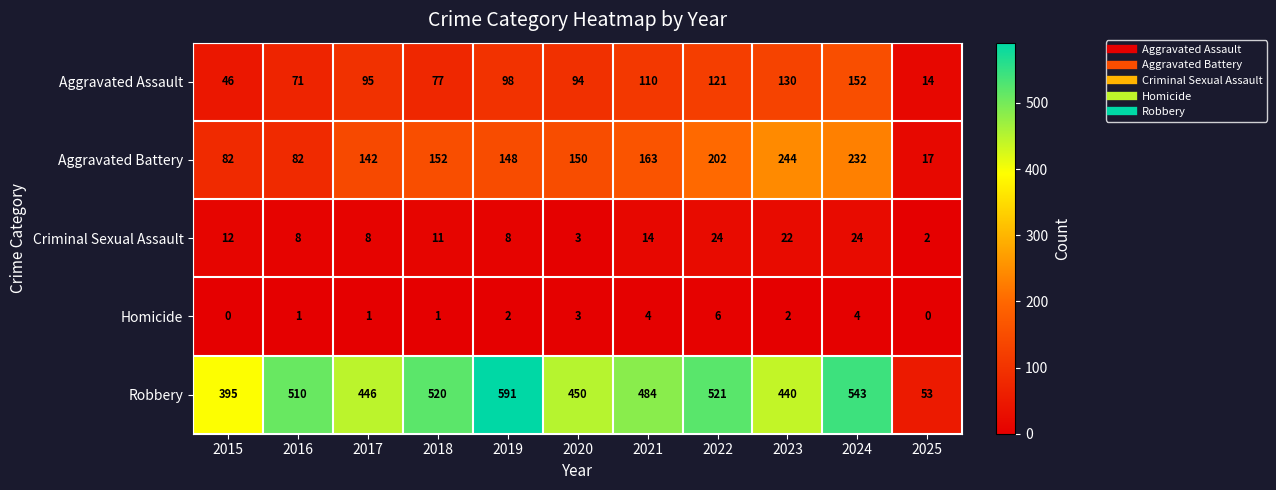

Is it true that Aggravated Assault equals 9 at 2025?

False